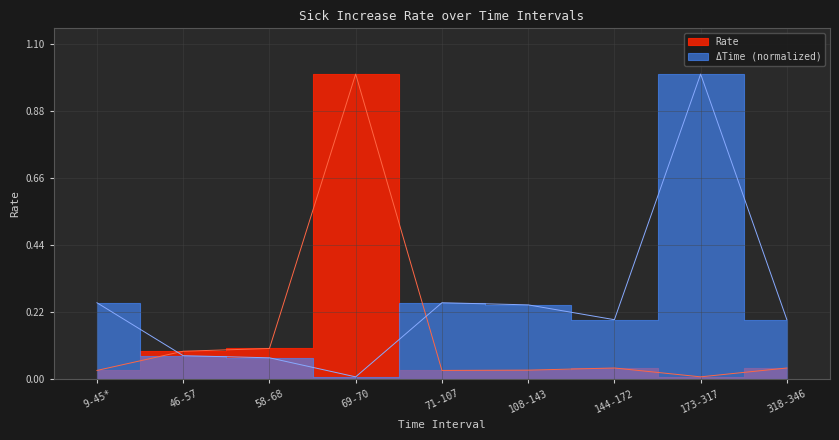

At how many categories does at least one series exceed 0?

9